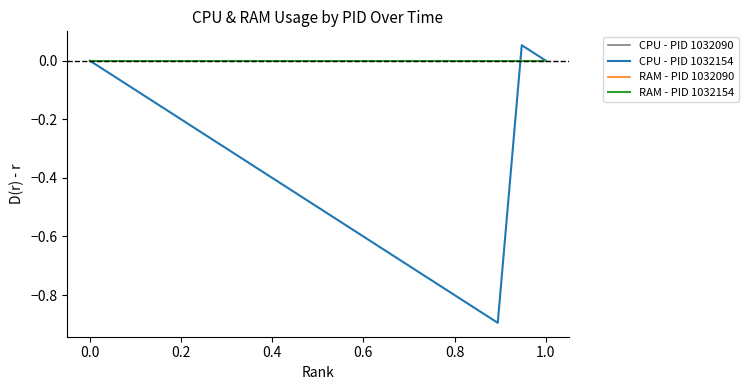

Does the chart display data point markers on the line(s)?

No